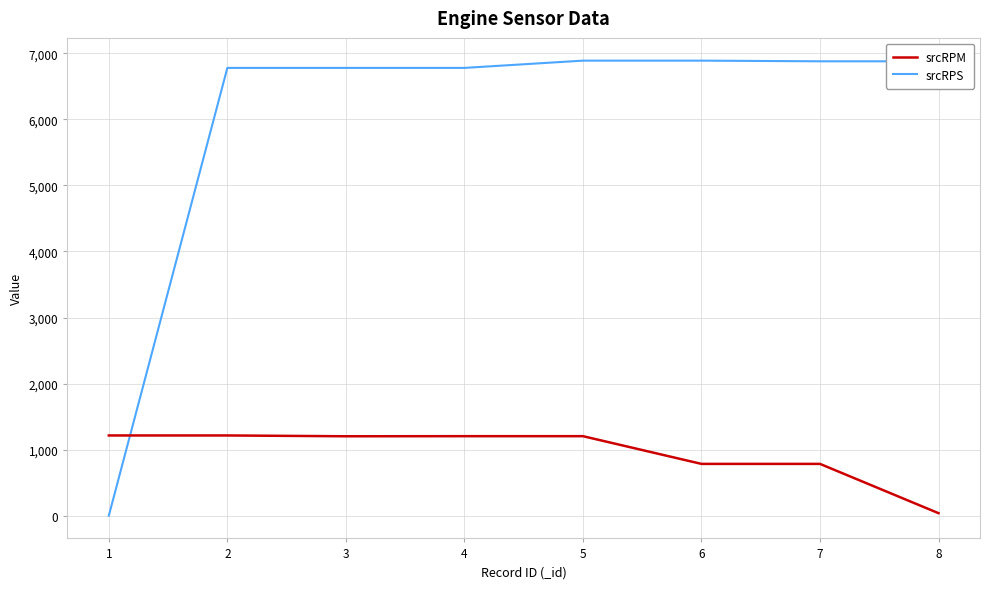

What is the spread (max minus min) of values at 1?

1214.5